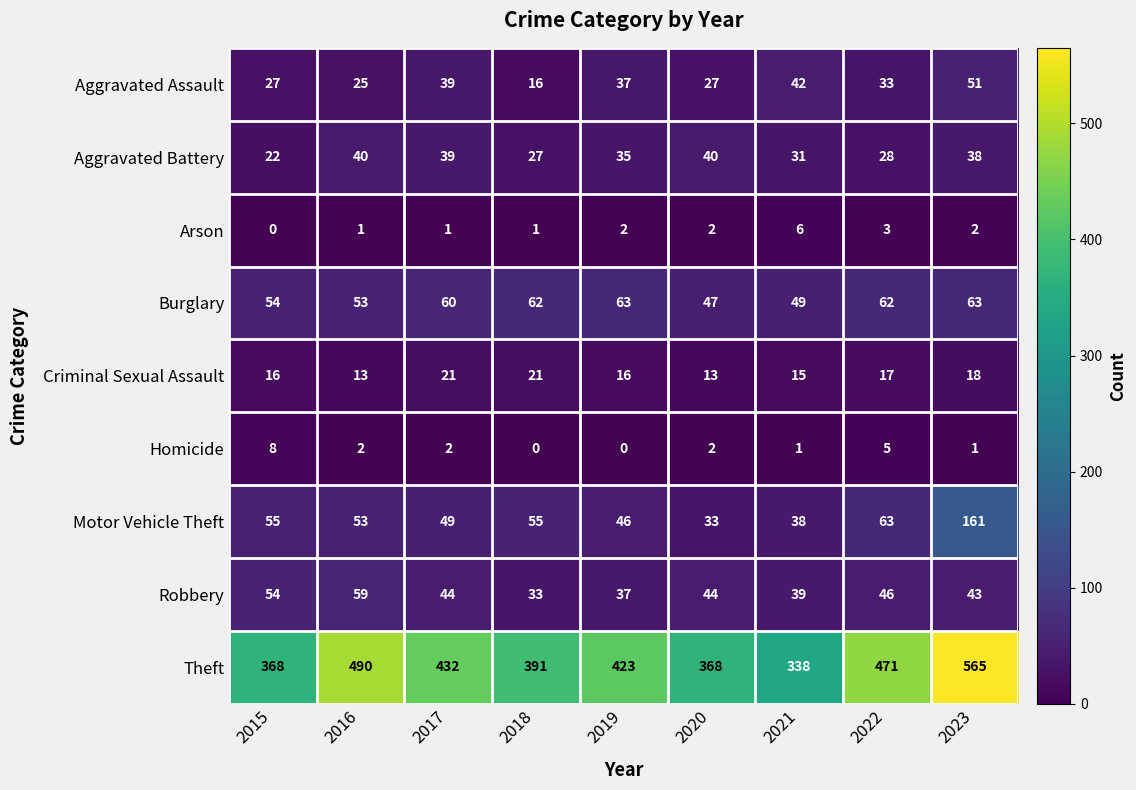

At 2018, list the series in order from largest to smallest.

Theft, Burglary, Motor Vehicle Theft, Robbery, Aggravated Battery, Criminal Sexual Assault, Aggravated Assault, Arson, Homicide